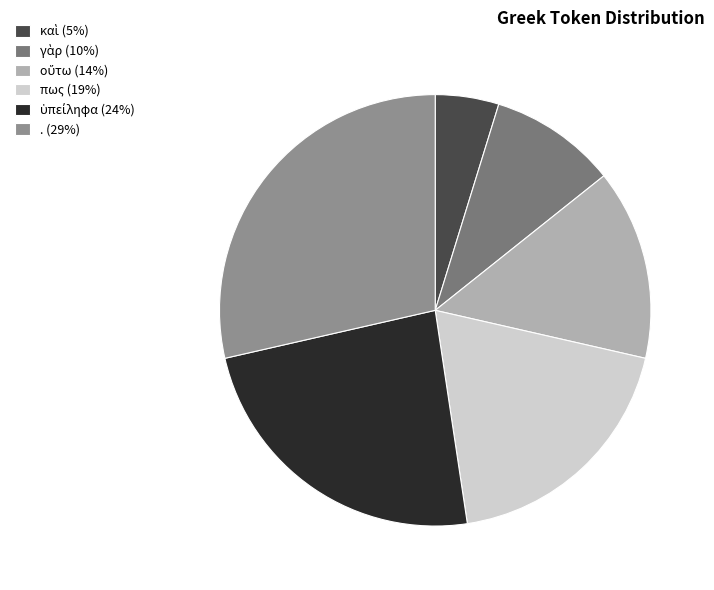

How many slices are in this pie chart?

6